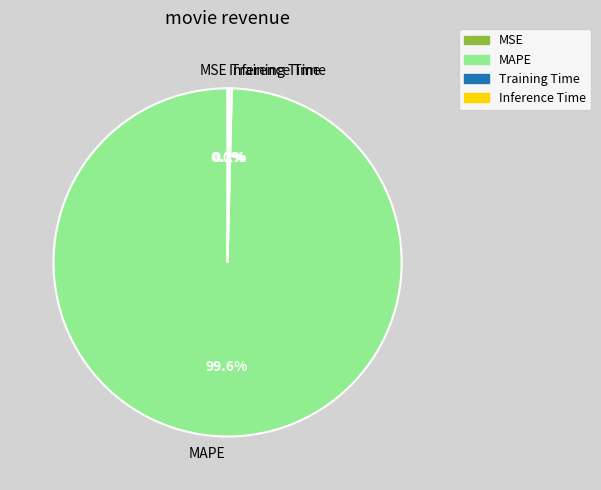

What is the majority slice?

MAPE